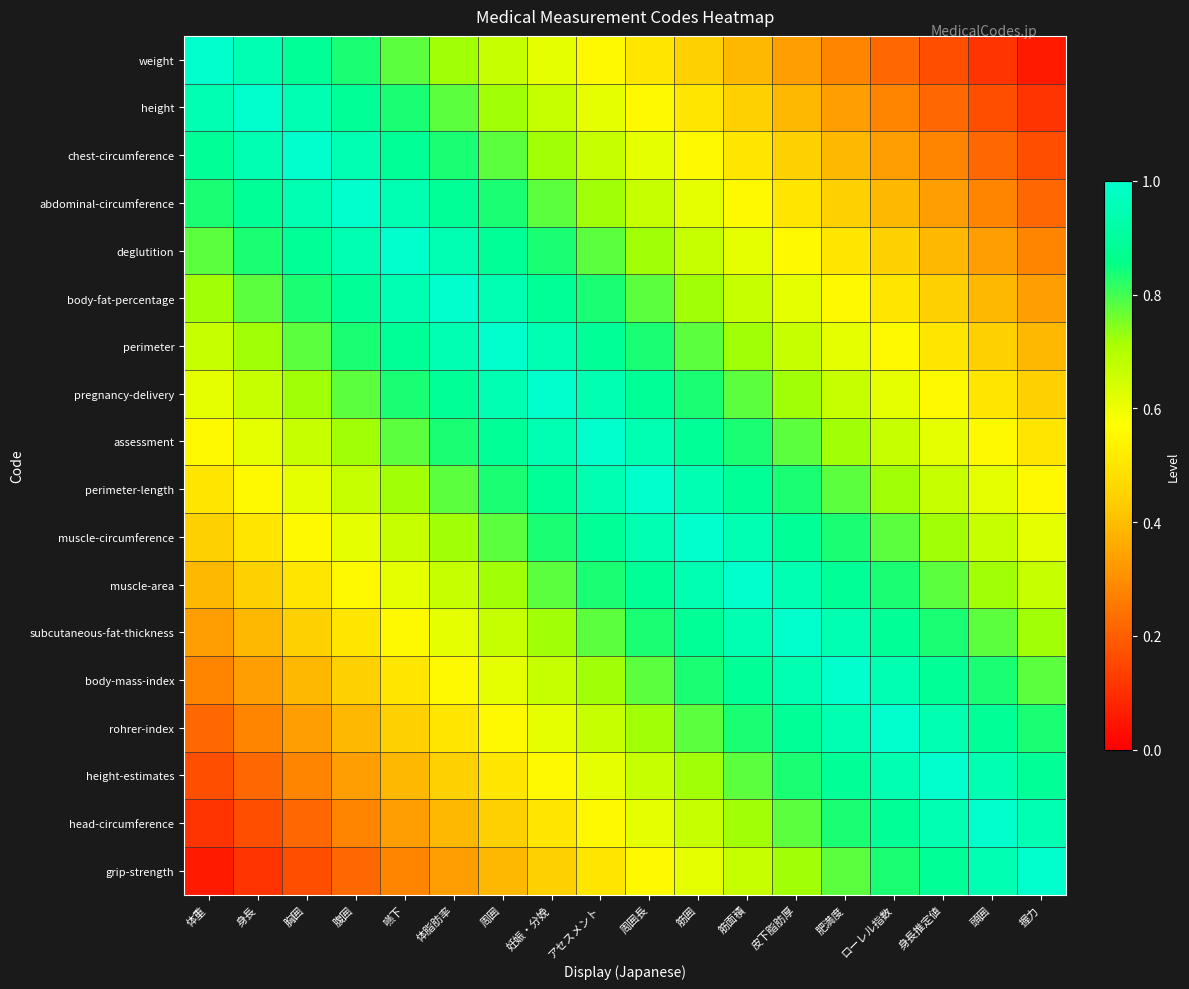

Reading left to right, list all the values displayed in this chart.

weight: 体重=1.0	身長=0.9	胸囲=0.9	腹囲=0.8	嚥下=0.8	体脂肪率=0.7	周囲=0.7	妊娠・分娩=0.6	アセスメント=0.6	周囲長=0.5	筋囲=0.4	筋面積=0.4	皮下脂肪厚=0.3	肥満度=0.3	ローレル指数=0.2	身長推定値=0.2	頭囲=0.1	握力=0.1
height: 体重=0.9	身長=1.0	胸囲=0.9	腹囲=0.9	嚥下=0.8	体脂肪率=0.8	周囲=0.7	妊娠・分娩=0.7	アセスメント=0.6	周囲長=0.6	筋囲=0.5	筋面積=0.4	皮下脂肪厚=0.4	肥満度=0.3	ローレル指数=0.3	身長推定値=0.2	頭囲=0.2	握力=0.1
chest-circumference: 体重=0.9	身長=0.9	胸囲=1.0	腹囲=0.9	嚥下=0.9	体脂肪率=0.8	周囲=0.8	妊娠・分娩=0.7	アセスメント=0.7	周囲長=0.6	筋囲=0.6	筋面積=0.5	皮下脂肪厚=0.4	肥満度=0.4	ローレル指数=0.3	身長推定値=0.3	頭囲=0.2	握力=0.2
abdominal-circumference: 体重=0.8	身長=0.9	胸囲=0.9	腹囲=1.0	嚥下=0.9	体脂肪率=0.9	周囲=0.8	妊娠・分娩=0.8	アセスメント=0.7	周囲長=0.7	筋囲=0.6	筋面積=0.6	皮下脂肪厚=0.5	肥満度=0.4	ローレル指数=0.4	身長推定値=0.3	頭囲=0.3	握力=0.2
deglutition: 体重=0.8	身長=0.8	胸囲=0.9	腹囲=0.9	嚥下=1.0	体脂肪率=0.9	周囲=0.9	妊娠・分娩=0.8	アセスメント=0.8	周囲長=0.7	筋囲=0.7	筋面積=0.6	皮下脂肪厚=0.6	肥満度=0.5	ローレル指数=0.4	身長推定値=0.4	頭囲=0.3	握力=0.3
body-fat-percentage: 体重=0.7	身長=0.8	胸囲=0.8	腹囲=0.9	嚥下=0.9	体脂肪率=1.0	周囲=0.9	妊娠・分娩=0.9	アセスメント=0.8	周囲長=0.8	筋囲=0.7	筋面積=0.7	皮下脂肪厚=0.6	肥満度=0.6	ローレル指数=0.5	身長推定値=0.4	頭囲=0.4	握力=0.3
perimeter: 体重=0.7	身長=0.7	胸囲=0.8	腹囲=0.8	嚥下=0.9	体脂肪率=0.9	周囲=1.0	妊娠・分娩=0.9	アセスメント=0.9	周囲長=0.8	筋囲=0.8	筋面積=0.7	皮下脂肪厚=0.7	肥満度=0.6	ローレル指数=0.6	身長推定値=0.5	頭囲=0.4	握力=0.4
pregnancy-delivery: 体重=0.6	身長=0.7	胸囲=0.7	腹囲=0.8	嚥下=0.8	体脂肪率=0.9	周囲=0.9	妊娠・分娩=1.0	アセスメント=0.9	周囲長=0.9	筋囲=0.8	筋面積=0.8	皮下脂肪厚=0.7	肥満度=0.7	ローレル指数=0.6	身長推定値=0.6	頭囲=0.5	握力=0.4
assessment: 体重=0.6	身長=0.6	胸囲=0.7	腹囲=0.7	嚥下=0.8	体脂肪率=0.8	周囲=0.9	妊娠・分娩=0.9	アセスメント=1.0	周囲長=0.9	筋囲=0.9	筋面積=0.8	皮下脂肪厚=0.8	肥満度=0.7	ローレル指数=0.7	身長推定値=0.6	頭囲=0.6	握力=0.5
perimeter-length: 体重=0.5	身長=0.6	胸囲=0.6	腹囲=0.7	嚥下=0.7	体脂肪率=0.8	周囲=0.8	妊娠・分娩=0.9	アセスメント=0.9	周囲長=1.0	筋囲=0.9	筋面積=0.9	皮下脂肪厚=0.8	肥満度=0.8	ローレル指数=0.7	身長推定値=0.7	頭囲=0.6	握力=0.6
muscle-circumference: 体重=0.4	身長=0.5	胸囲=0.6	腹囲=0.6	嚥下=0.7	体脂肪率=0.7	周囲=0.8	妊娠・分娩=0.8	アセスメント=0.9	周囲長=0.9	筋囲=1.0	筋面積=0.9	皮下脂肪厚=0.9	肥満度=0.8	ローレル指数=0.8	身長推定値=0.7	頭囲=0.7	握力=0.6
muscle-area: 体重=0.4	身長=0.4	胸囲=0.5	腹囲=0.6	嚥下=0.6	体脂肪率=0.7	周囲=0.7	妊娠・分娩=0.8	アセスメント=0.8	周囲長=0.9	筋囲=0.9	筋面積=1.0	皮下脂肪厚=0.9	肥満度=0.9	ローレル指数=0.8	身長推定値=0.8	頭囲=0.7	握力=0.7
subcutaneous-fat-thickness: 体重=0.3	身長=0.4	胸囲=0.4	腹囲=0.5	嚥下=0.6	体脂肪率=0.6	周囲=0.7	妊娠・分娩=0.7	アセスメント=0.8	周囲長=0.8	筋囲=0.9	筋面積=0.9	皮下脂肪厚=1.0	肥満度=0.9	ローレル指数=0.9	身長推定値=0.8	頭囲=0.8	握力=0.7
body-mass-index: 体重=0.3	身長=0.3	胸囲=0.4	腹囲=0.4	嚥下=0.5	体脂肪率=0.6	周囲=0.6	妊娠・分娩=0.7	アセスメント=0.7	周囲長=0.8	筋囲=0.8	筋面積=0.9	皮下脂肪厚=0.9	肥満度=1.0	ローレル指数=0.9	身長推定値=0.9	頭囲=0.8	握力=0.8
rohrer-index: 体重=0.2	身長=0.3	胸囲=0.3	腹囲=0.4	嚥下=0.4	体脂肪率=0.5	周囲=0.6	妊娠・分娩=0.6	アセスメント=0.7	周囲長=0.7	筋囲=0.8	筋面積=0.8	皮下脂肪厚=0.9	肥満度=0.9	ローレル指数=1.0	身長推定値=0.9	頭囲=0.9	握力=0.8
height-estimates: 体重=0.2	身長=0.2	胸囲=0.3	腹囲=0.3	嚥下=0.4	体脂肪率=0.4	周囲=0.5	妊娠・分娩=0.6	アセスメント=0.6	周囲長=0.7	筋囲=0.7	筋面積=0.8	皮下脂肪厚=0.8	肥満度=0.9	ローレル指数=0.9	身長推定値=1.0	頭囲=0.9	握力=0.9
head-circumference: 体重=0.1	身長=0.2	胸囲=0.2	腹囲=0.3	嚥下=0.3	体脂肪率=0.4	周囲=0.4	妊娠・分娩=0.5	アセスメント=0.6	周囲長=0.6	筋囲=0.7	筋面積=0.7	皮下脂肪厚=0.8	肥満度=0.8	ローレル指数=0.9	身長推定値=0.9	頭囲=1.0	握力=0.9
grip-strength: 体重=0.1	身長=0.1	胸囲=0.2	腹囲=0.2	嚥下=0.3	体脂肪率=0.3	周囲=0.4	妊娠・分娩=0.4	アセスメント=0.5	周囲長=0.6	筋囲=0.6	筋面積=0.7	皮下脂肪厚=0.7	肥満度=0.8	ローレル指数=0.8	身長推定値=0.9	頭囲=0.9	握力=1.0